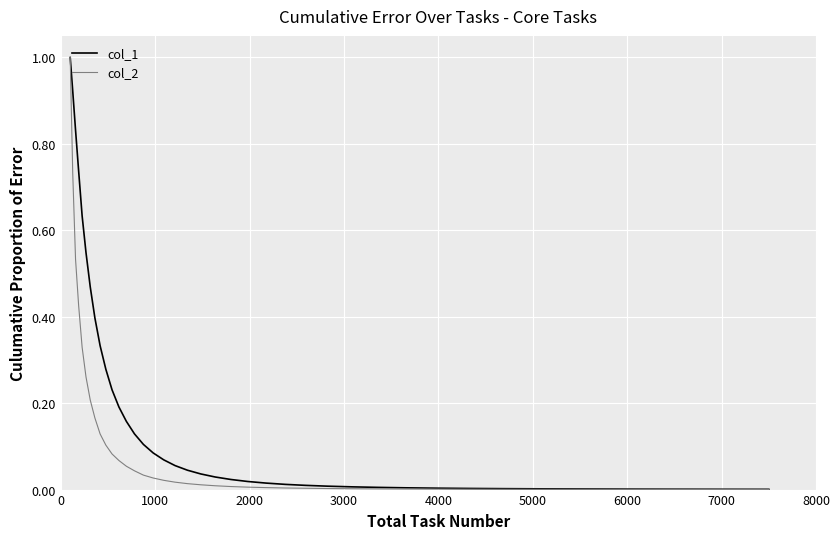

What is the maximum value shown in the chart?

1.0